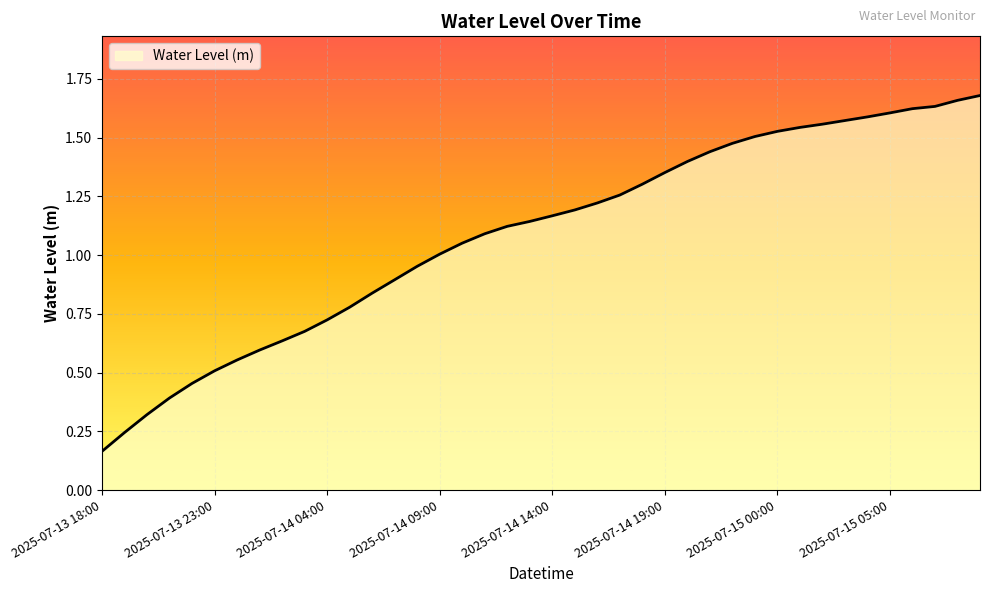

Does the chart have visible grid lines?

Yes